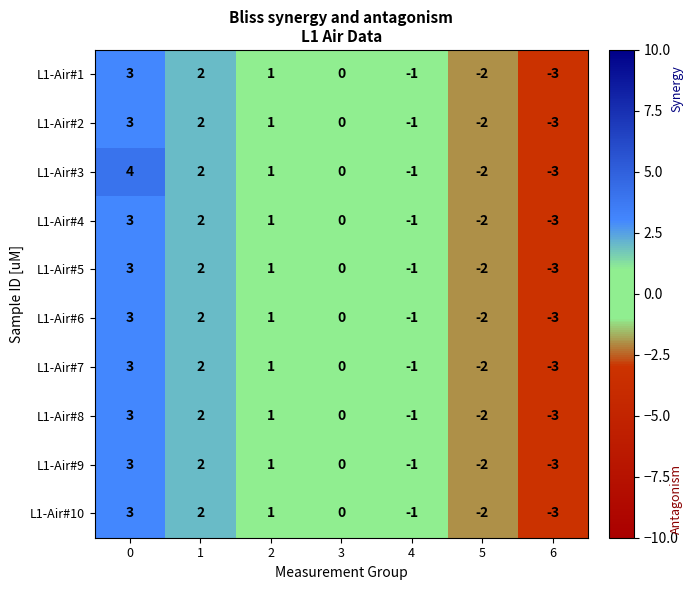

The L1-Air#7 series shows 0 at 2. True or false?

False